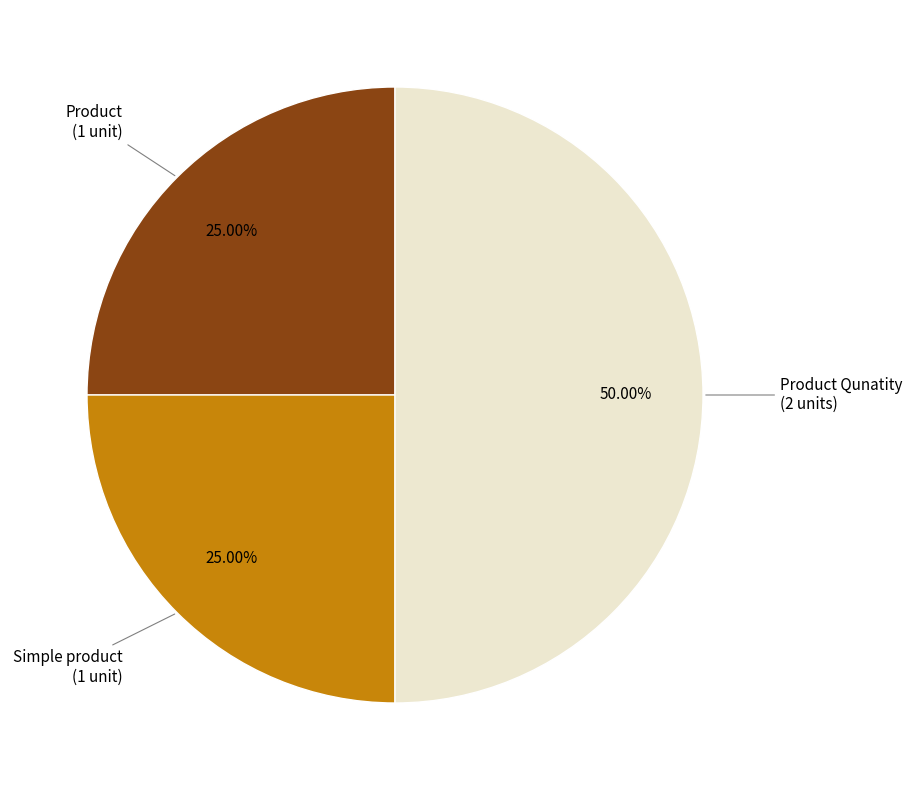

How many segments does this pie chart have?

3